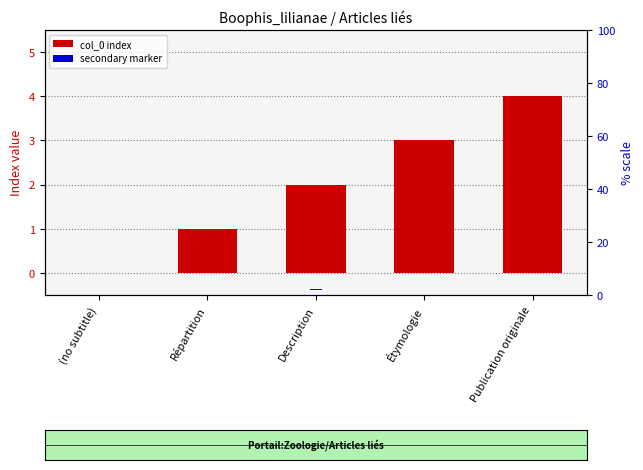

Reading left to right, extract all data points from this chart.

col_0 index: 0.0	1.0	2.0	3.0	4.0
secondary marker: 0.1	0.1	0.1	0.1	0.1